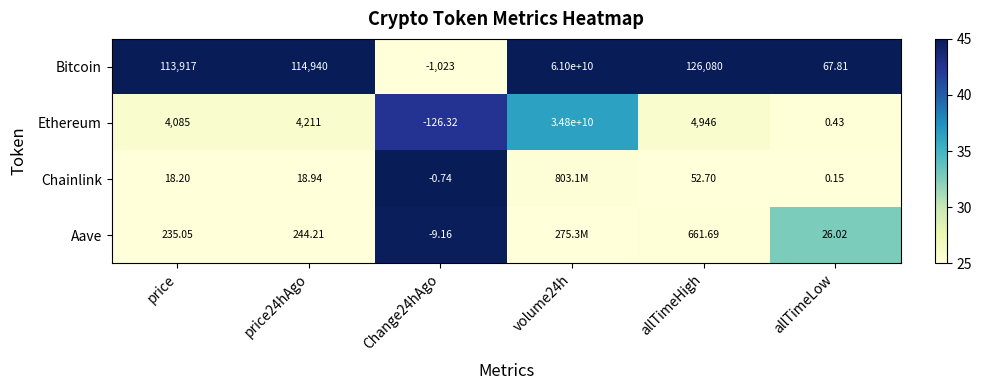

Rank the series at price24hAgo from highest to lowest value.

Bitcoin, Ethereum, Aave, Chainlink